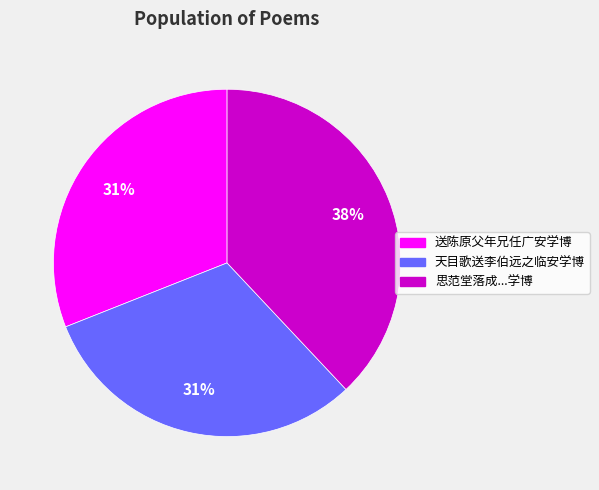

To the nearest percent, what portion does 送陈原父年兄任广安学博 represent?

31%